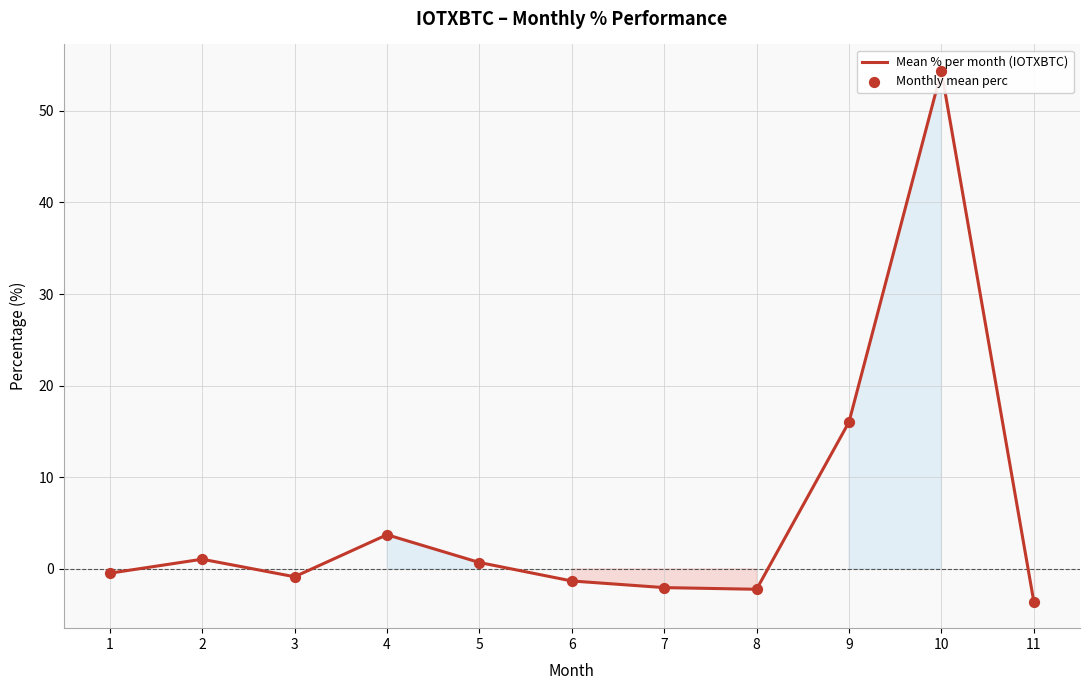

Approximately how many times larger is the value at 10 compared to 4?

14.6